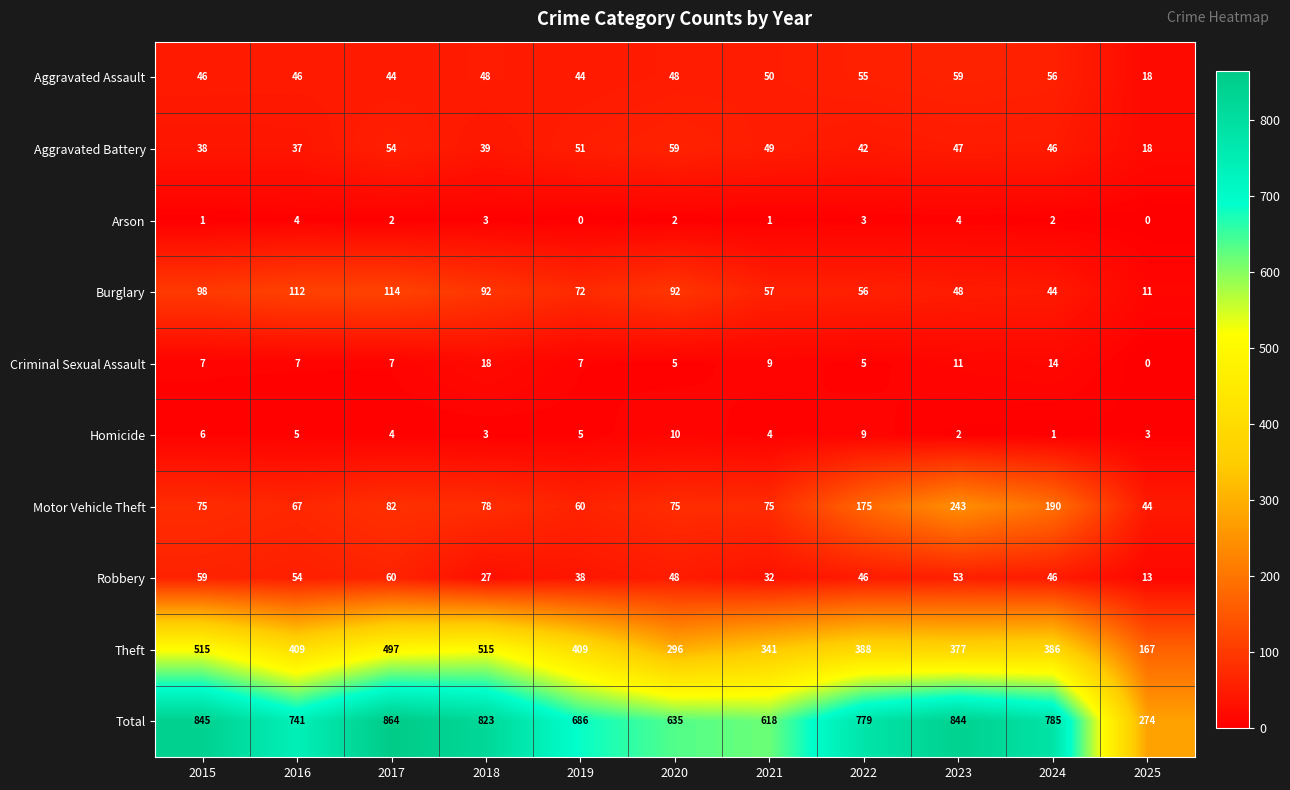

What is the total value across all series at 2020?

1270